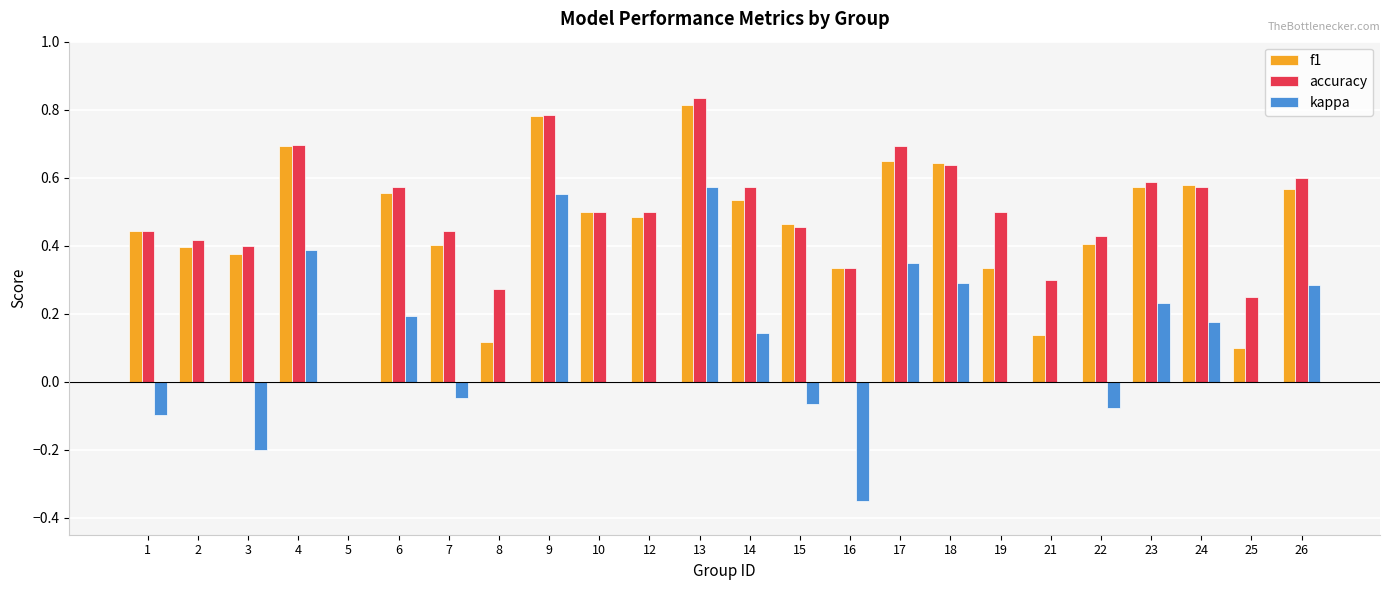

Between 18 and 22, which series saw the biggest shift?

kappa